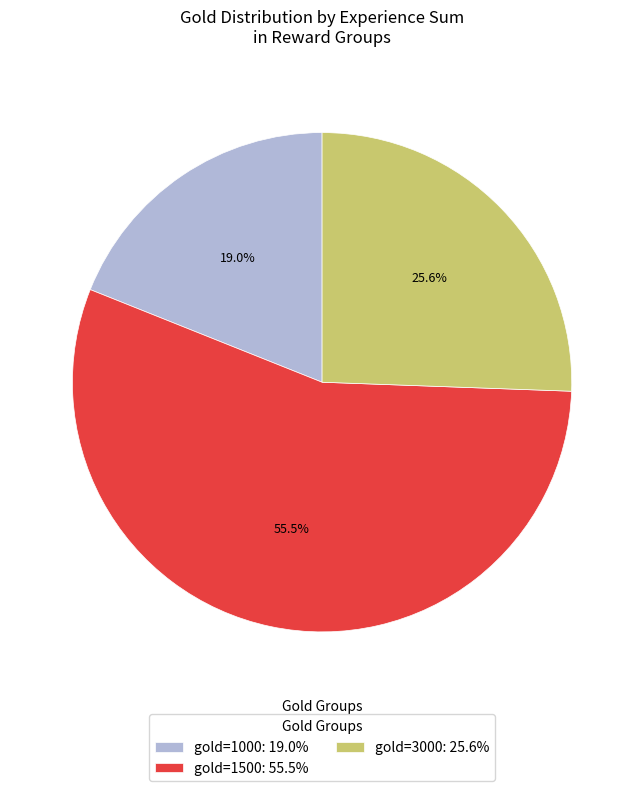

Which slice represents more than half of the pie?

gold=1500: 55.5%